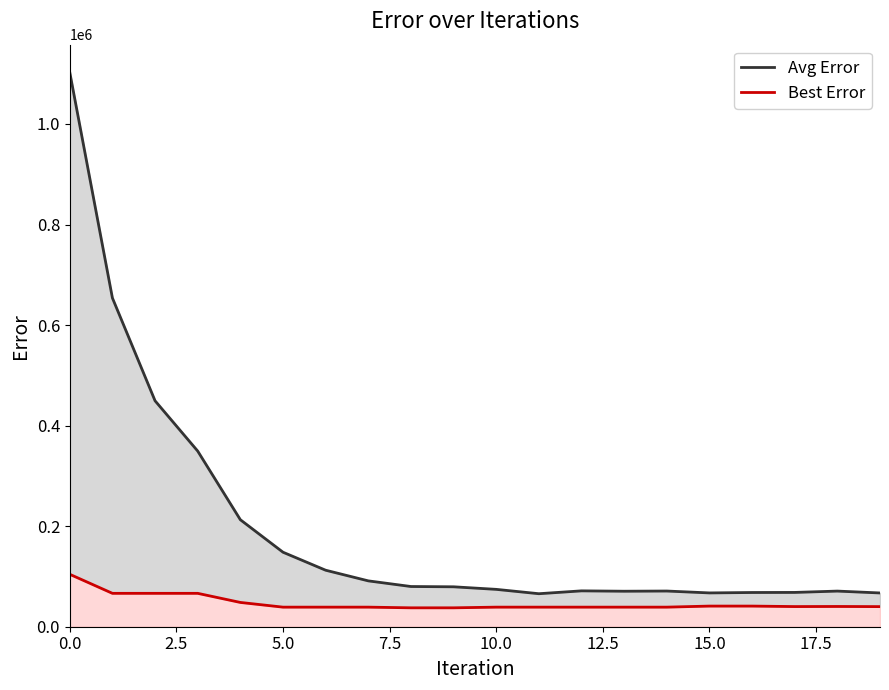

What is the difference between the second highest and minimum values in the Best Error series?

28810.2